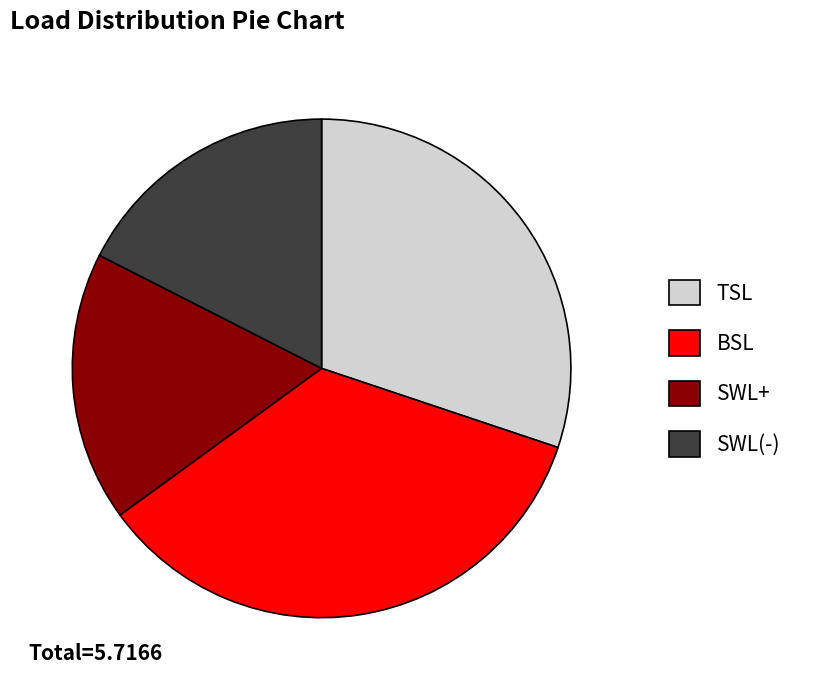

Is there any slice that represents more than half of the pie?

No